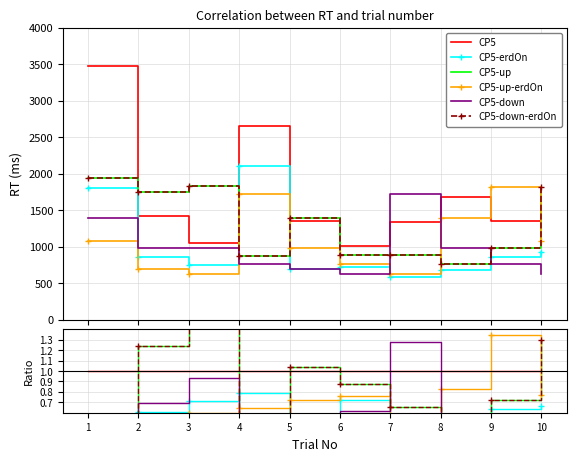

Between 3 and 6, which series saw the biggest shift?

CP5-up